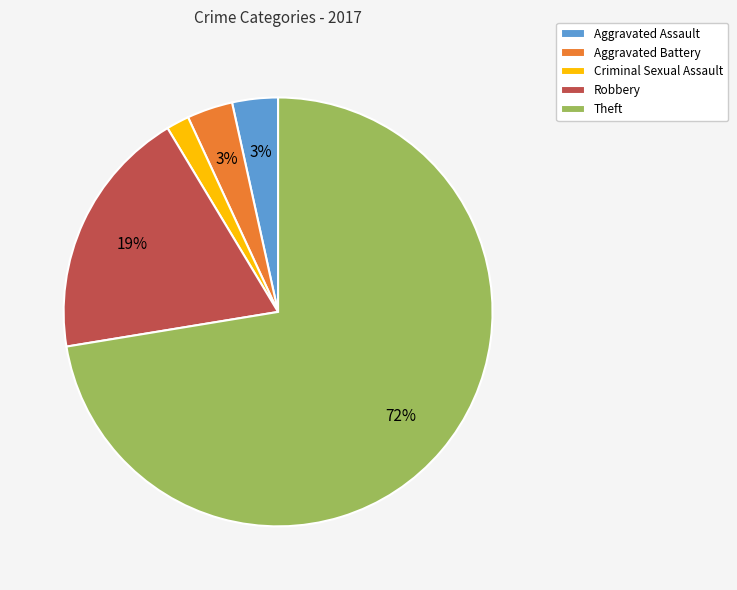

Combined, do Aggravated Assault and Robbery account for over 50%?

No